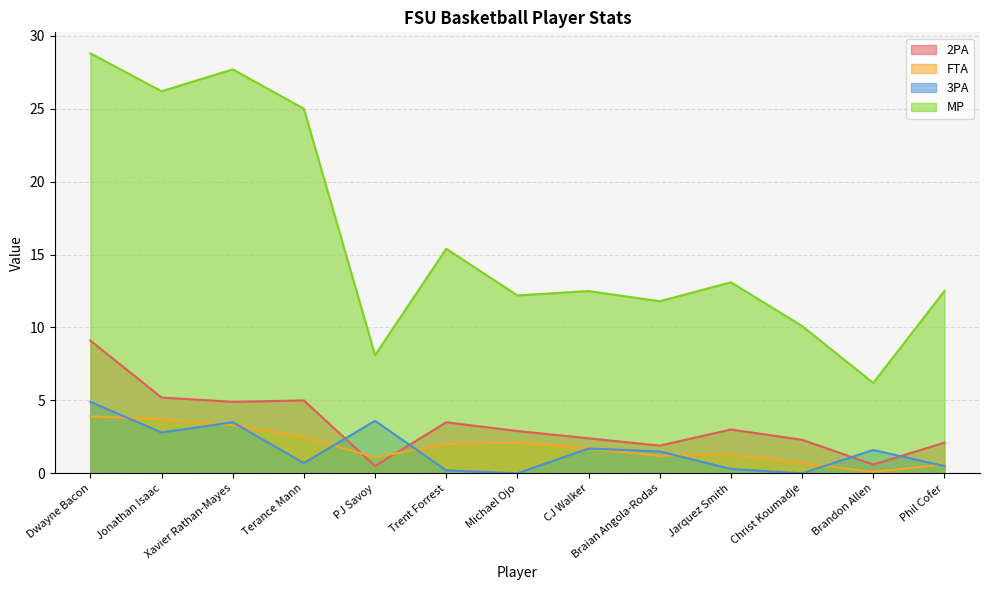

Where is FTA nearest to the value 2?

Trent Forrest